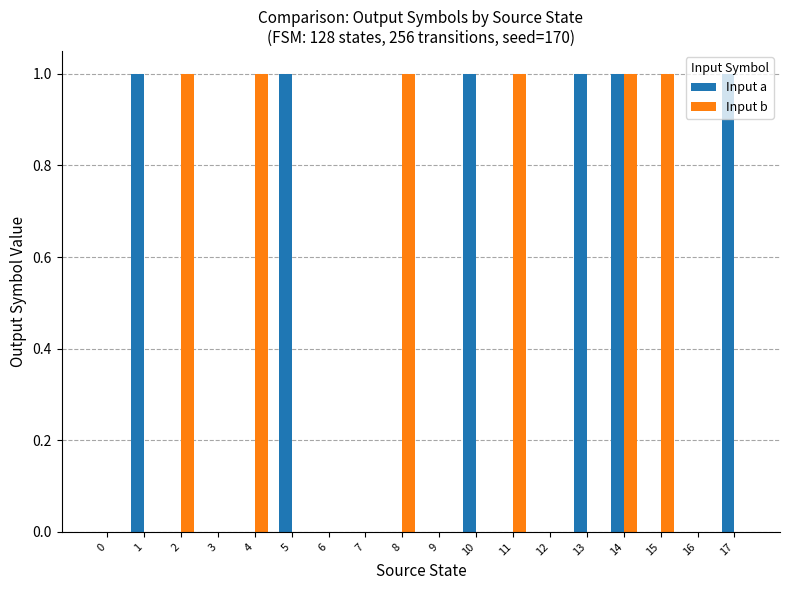

Are the bars horizontal?

No